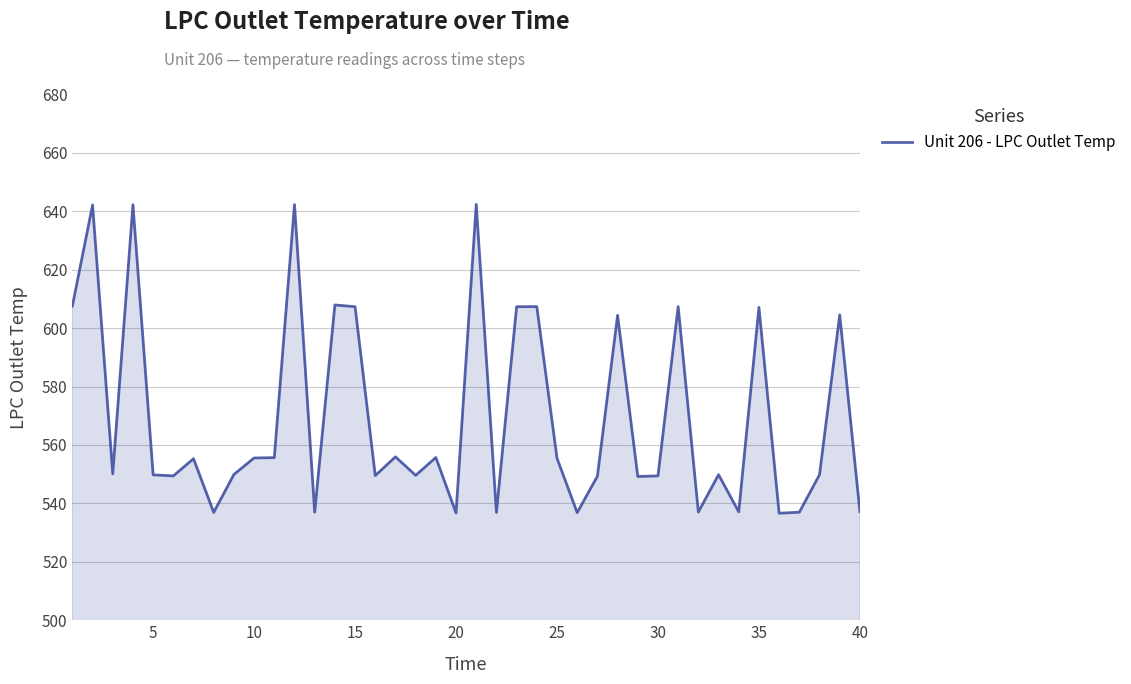

What is the minimum value shown in the chart?

536.6